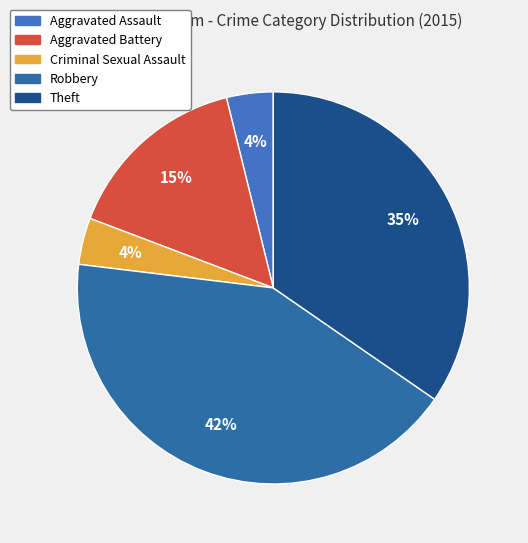

How many slices are in this pie chart?

5